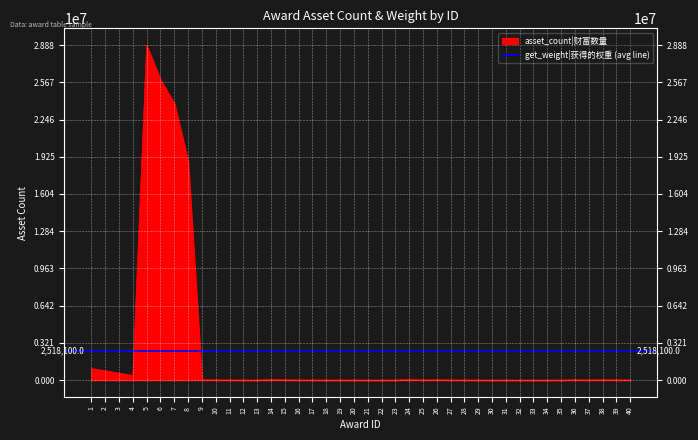

Where is the data nearest to the value 14440500?

8